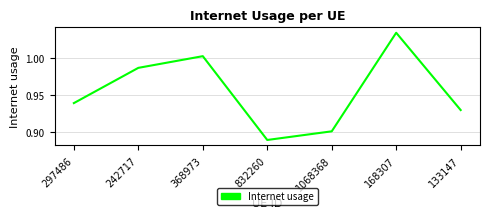

Which label corresponds to the largest value in the chart?

168307